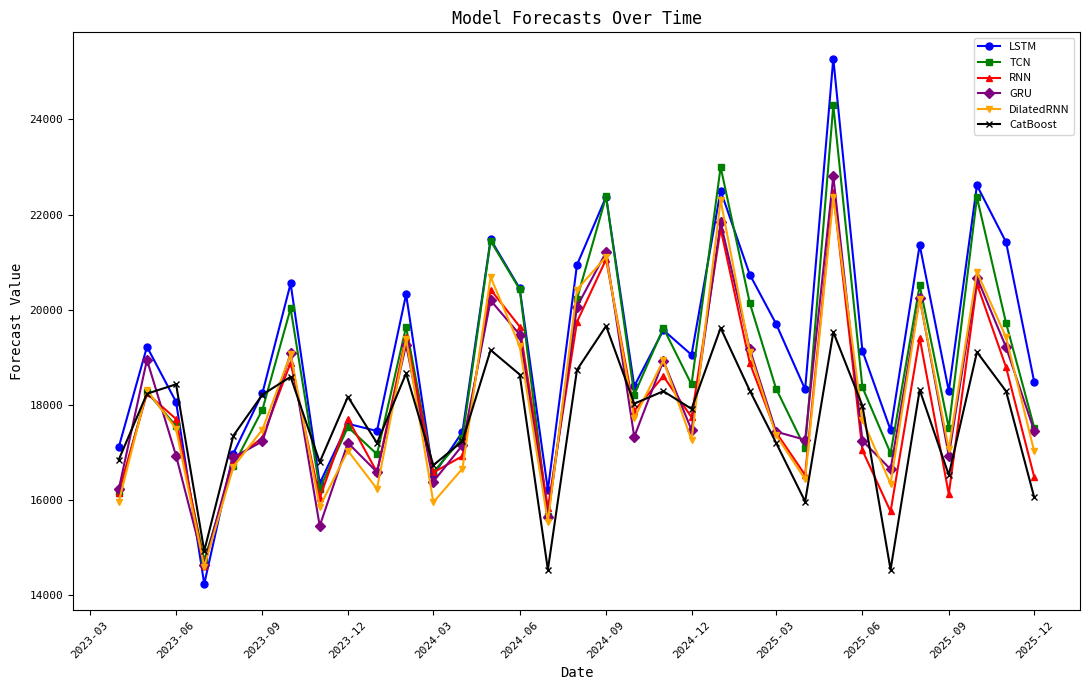

In DilatedRNN, how many points are lower than both neighbors (excluding endpoints)?

10